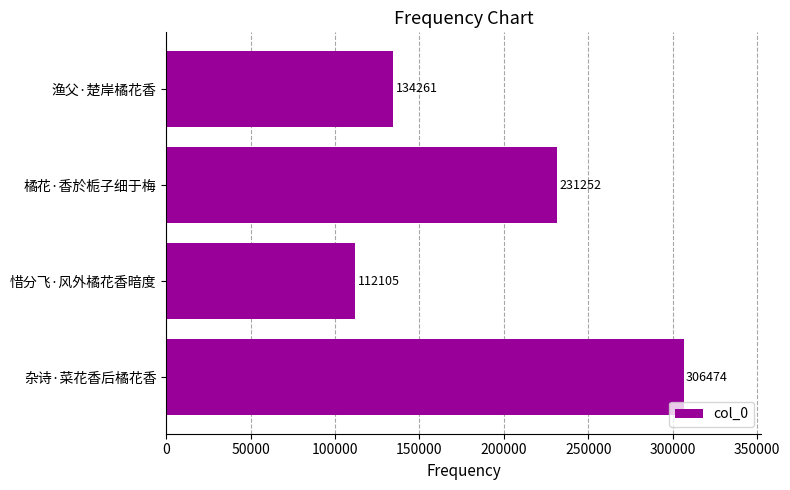

How many categories are shown in the chart?

4